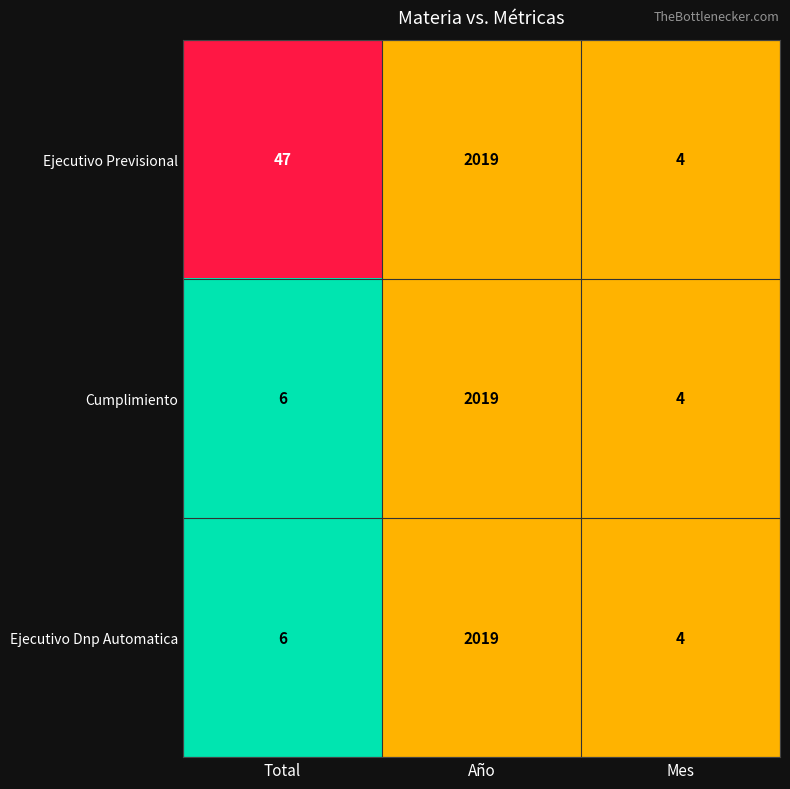

Which series has the largest total across all categories?

Ejecutivo Previsional